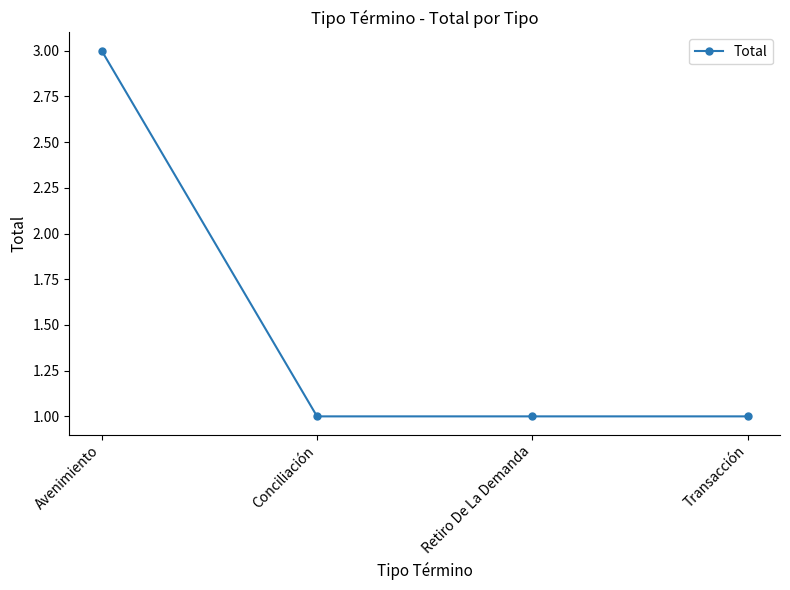

Which label corresponds to the largest value in the chart?

Avenimiento